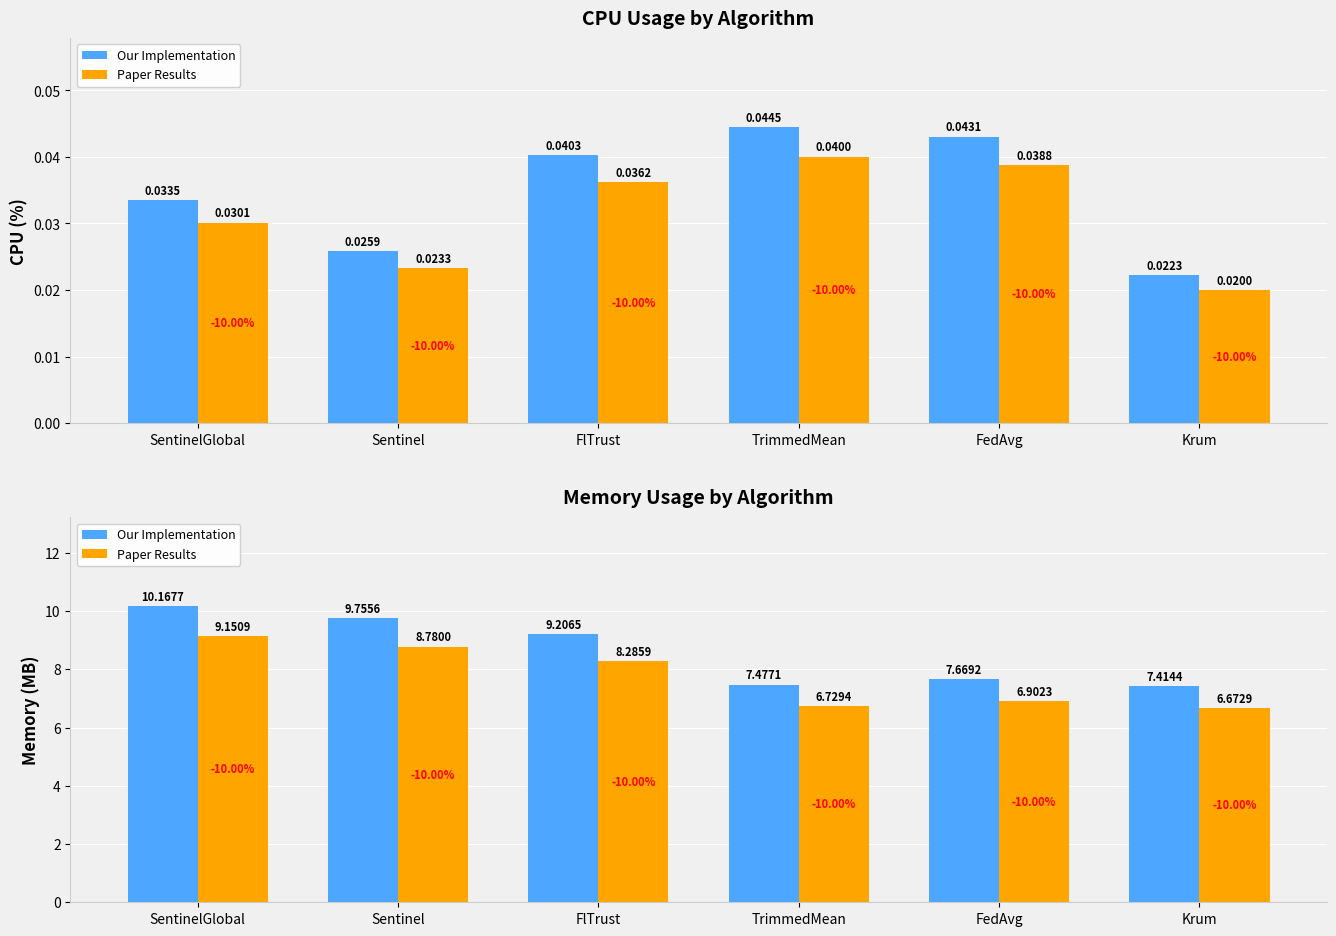

How many groups of bars are there?

6